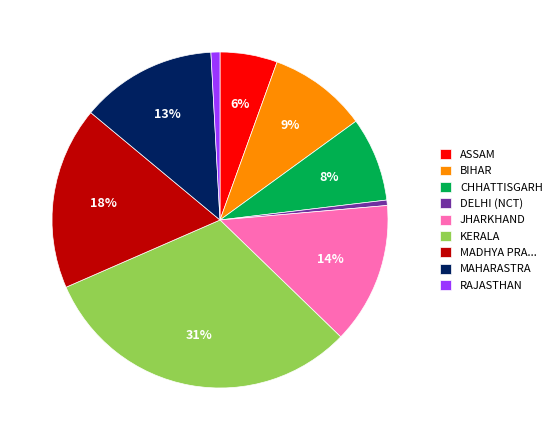

Which has a higher value, RAJASTHAN or MAHARASTRA?

MAHARASTRA